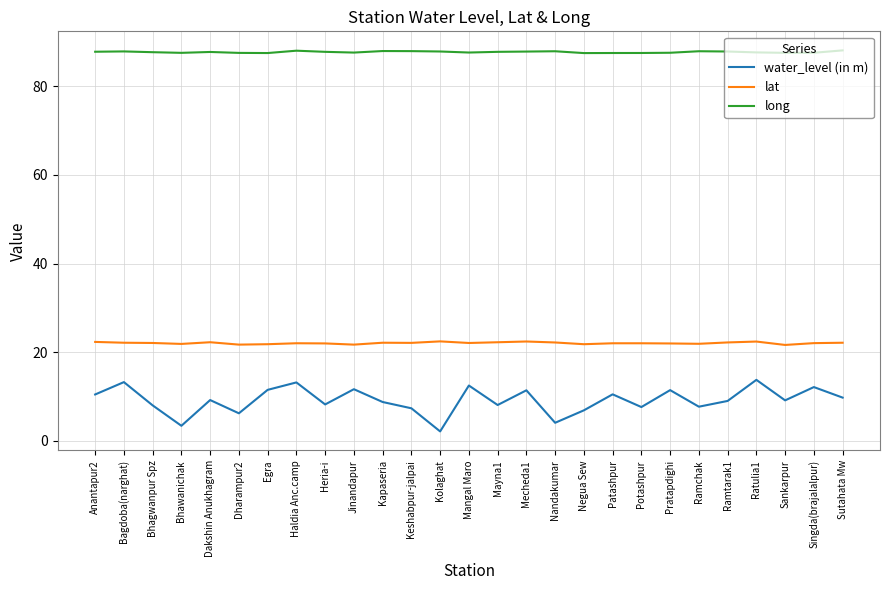

List the series in order of their peak value, highest first.

long, lat, water_level (in m)